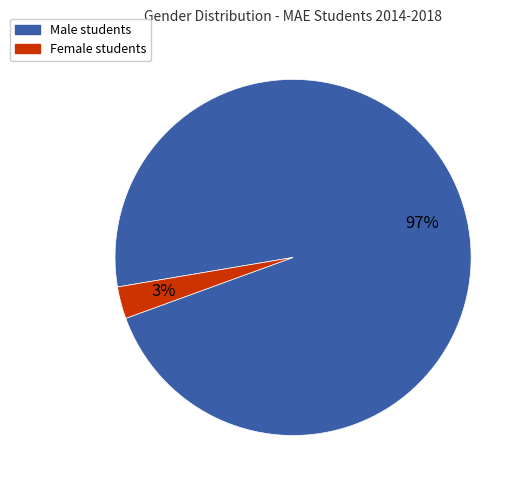

How many segments does this pie chart have?

2